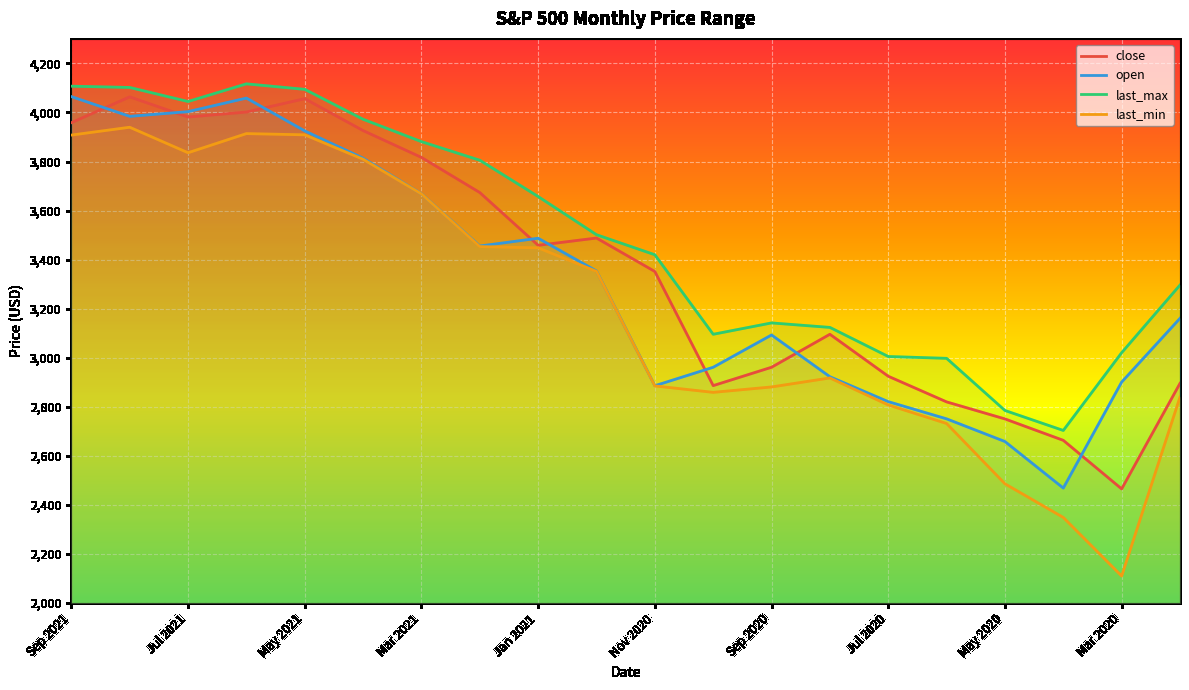

Reading left to right, extract all data points from this chart.

close: Sep 2021=3958.4	Aug 2021=4063.8	Jul 2021=3981.5	Jun 2021=4001.8	May 2021=4056.3	Apr 2021=3926.2	Mar 2021=3816.8	Feb 2021=3673.6	Jan 2021=3458.5	Dec 2020=3488.2	Nov 2020=3351.7	Oct 2020=2886.5	Sep 2020=2961.3	Aug 2020=3095.8	Jul 2020=2924.7	Jun 2020=2820.2	May 2020=2750.7	Apr 2020=2663.4	Mar 2020=2465.5	Feb 2020=2895.7
open: Sep 2021=4064.7	Aug 2021=3984.2	Jul 2021=4003.4	Jun 2021=4058.7	May 2021=3924.9	Apr 2021=3813.7	Mar 2021=3668.3	Feb 2021=3455.6	Jan 2021=3487.3	Dec 2020=3353.8	Nov 2020=2886.1	Oct 2020=2961.3	Sep 2020=3092.9	Aug 2020=2922.7	Jul 2020=2821.1	Jun 2020=2751.0	May 2020=2658.6	Apr 2020=2468.8	Mar 2020=2900.9	Feb 2020=3160.8
last_max: Sep 2021=4107.2	Aug 2021=4102.0	Jul 2021=4044.7	Jun 2021=4116.7	May 2021=4094.3	Apr 2021=3972.3	Mar 2021=3881.1	Feb 2021=3805.3	Jan 2021=3657.3	Dec 2020=3501.7	Nov 2020=3420.0	Oct 2020=3095.8	Sep 2020=3142.1	Aug 2020=3123.8	Jul 2020=3005.2	Jun 2020=2997.7	May 2020=2785.2	Apr 2020=2703.7	Mar 2020=3020.6	Feb 2020=3296.4
last_min: Sep 2021=3907.8	Aug 2021=3939.8	Jul 2021=3835.8	Jun 2021=3913.9	May 2021=3908.9	Apr 2021=3809.4	Mar 2021=3667.9	Feb 2021=3453.3	Jan 2021=3448.2	Dec 2020=3352.4	Nov 2020=2885.2	Oct 2020=2859.1	Sep 2020=2881.1	Aug 2020=2917.8	Jul 2020=2807.7	Jun 2020=2732.1	May 2020=2486.2	Apr 2020=2349.1	Mar 2020=2110.3	Feb 2020=2839.7